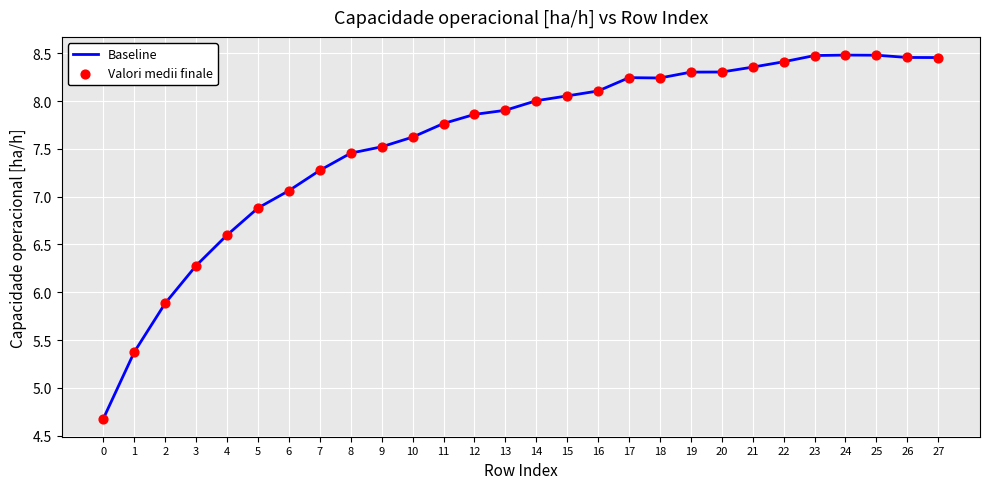

Approximately how many times larger is the value at 20 compared to 12?

1.1